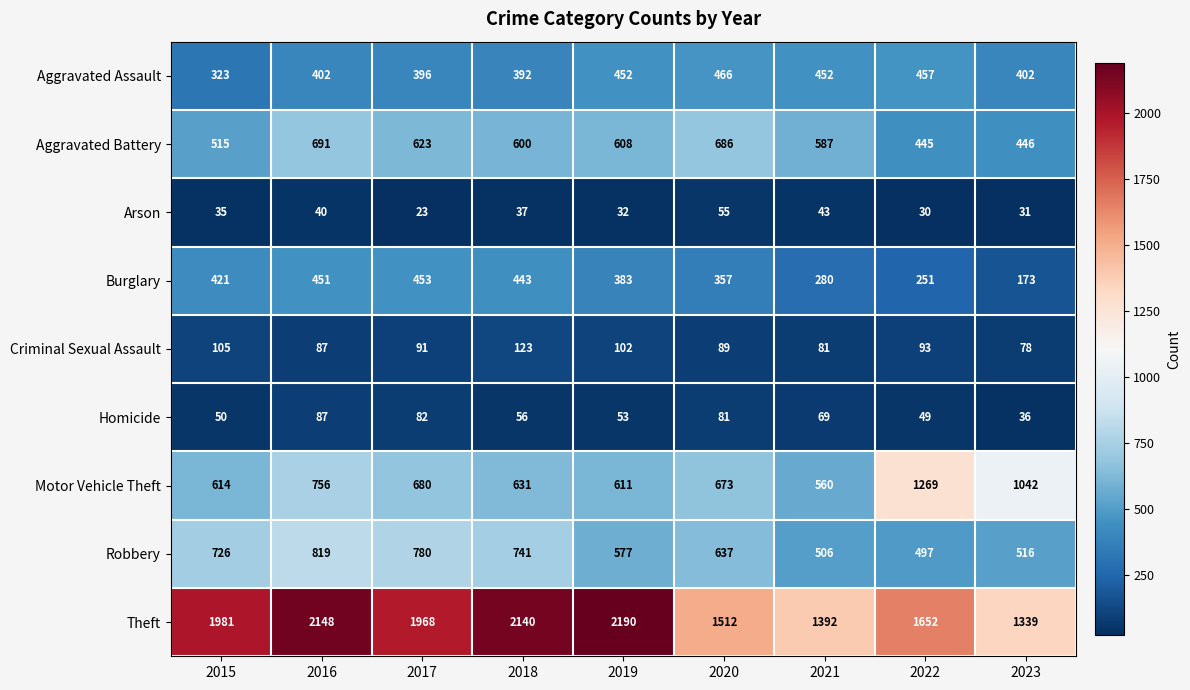

Which series changed the most between 2021 and 2023?

Motor Vehicle Theft